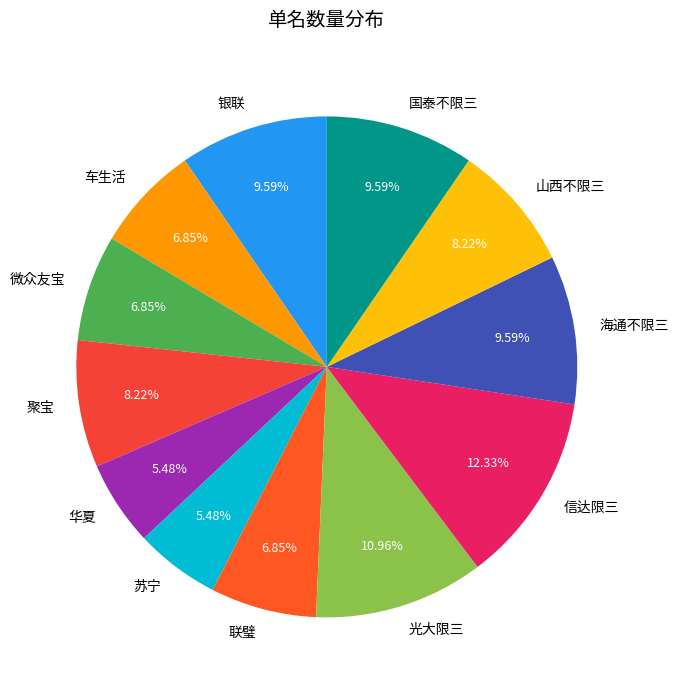

Is it true that 联璧 is 1% of the pie?

False